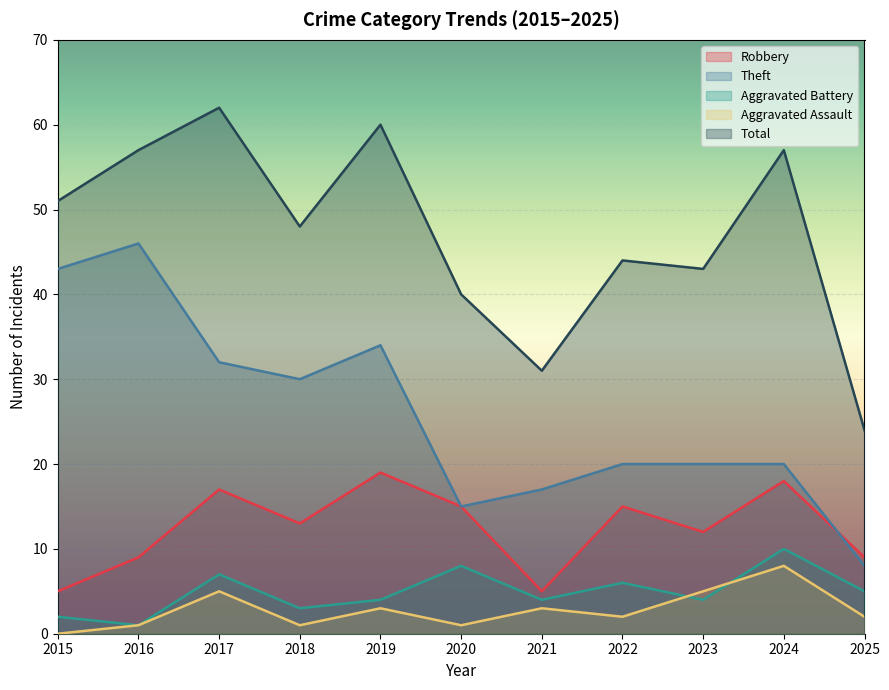

Count the Aggravated Assault values in the range 1 to 5.

9